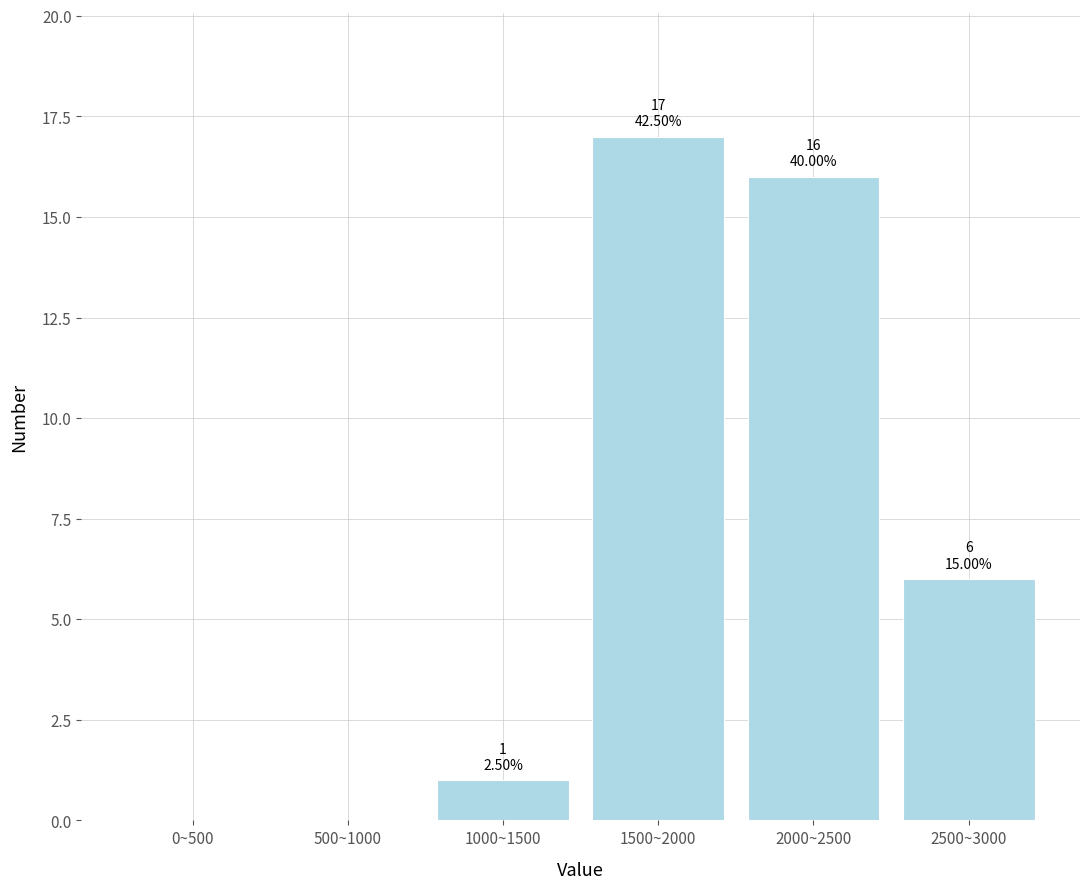

Reading right to left, what are all the values shown in this chart?

2500~3000=6	2000~2500=16	1500~2000=17	1000~1500=1	500~1000=0	0~500=0